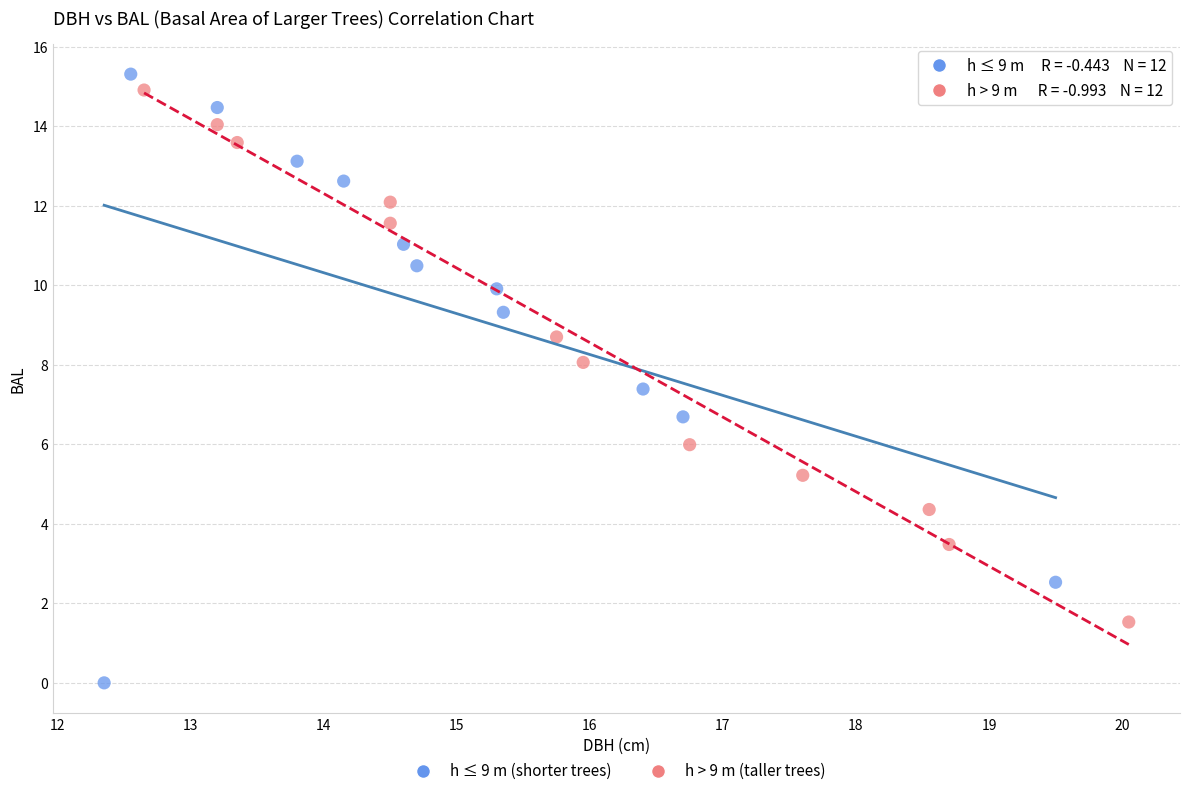

What are all the series names shown in the legend?

h ≤ 9 m (shorter trees), h > 9 m (taller trees)